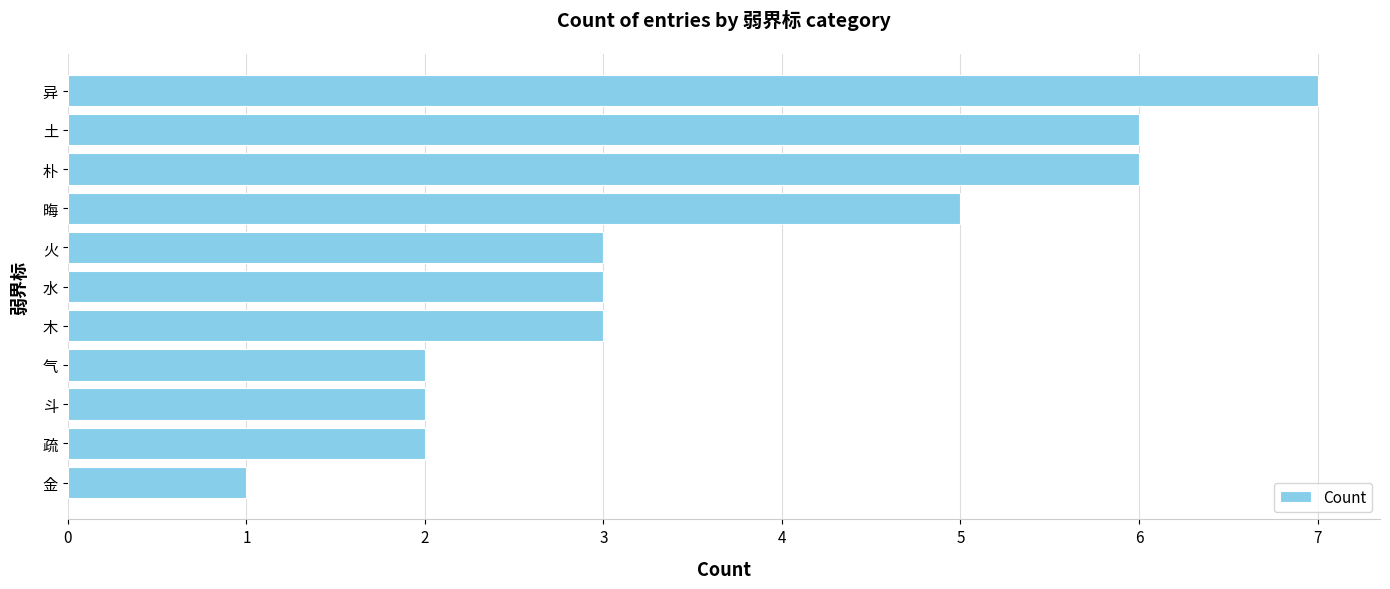

What is the average value?

4